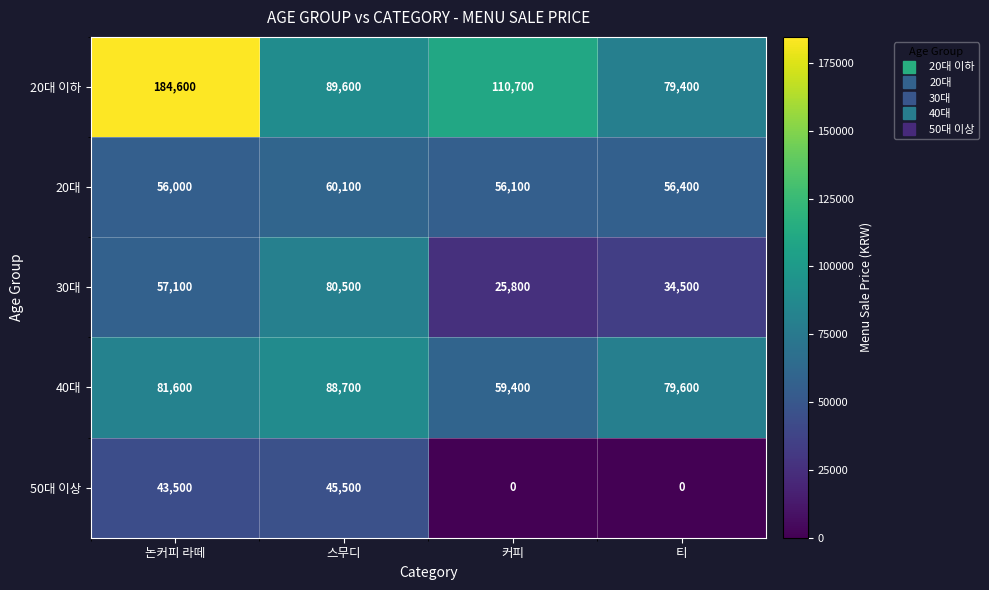

How many data points does each series have?

4